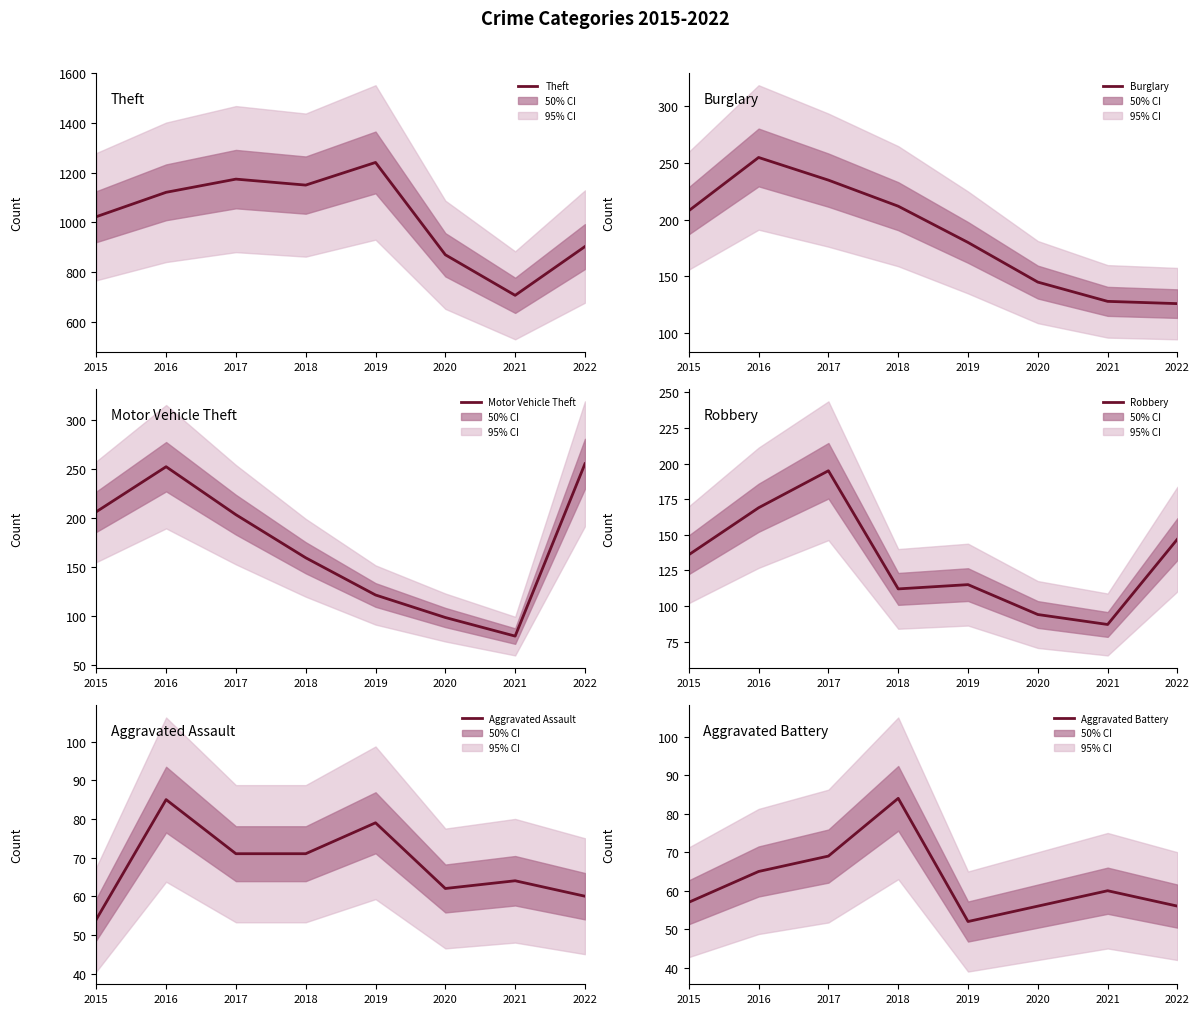

What is the sum of the Robbery values at 2020 and 2022?

241